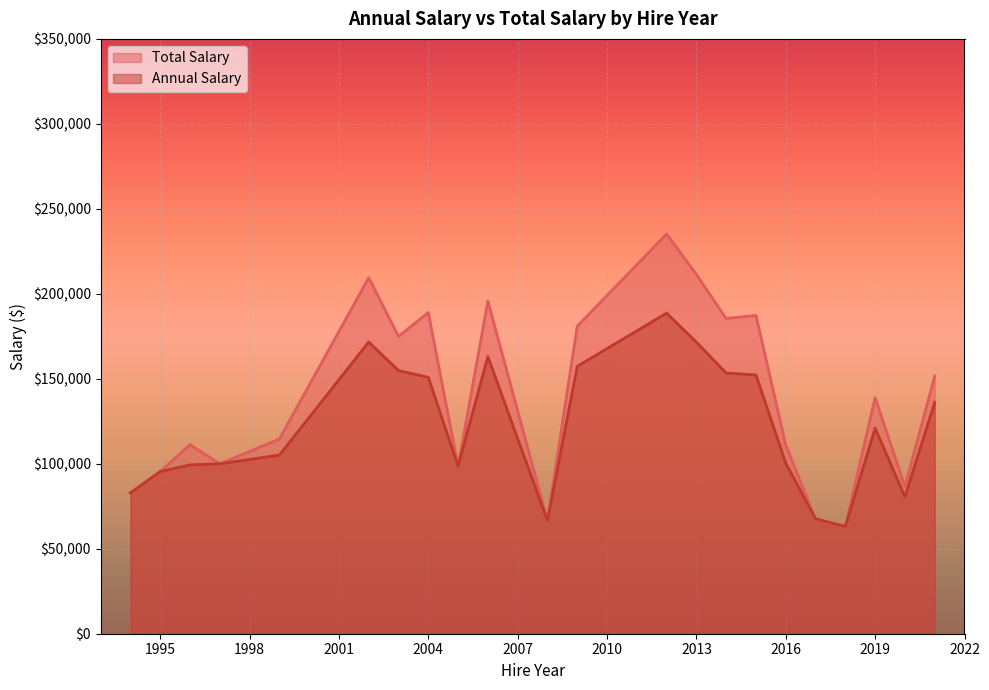

List the series in order of their overall mean, lowest first.

Annual Salary, Total Salary